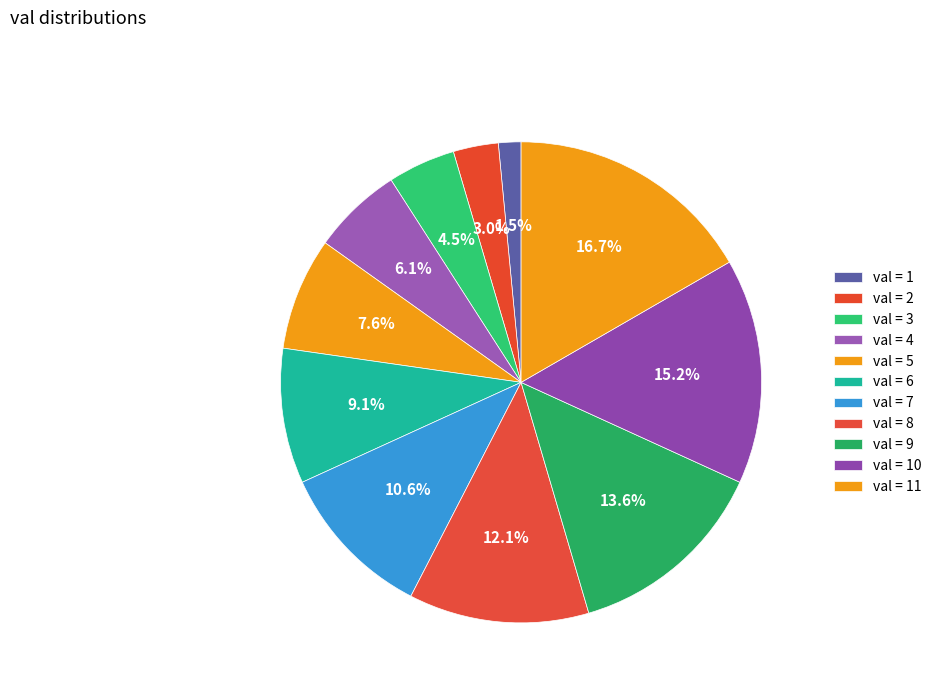

How many slices are in this pie chart?

11